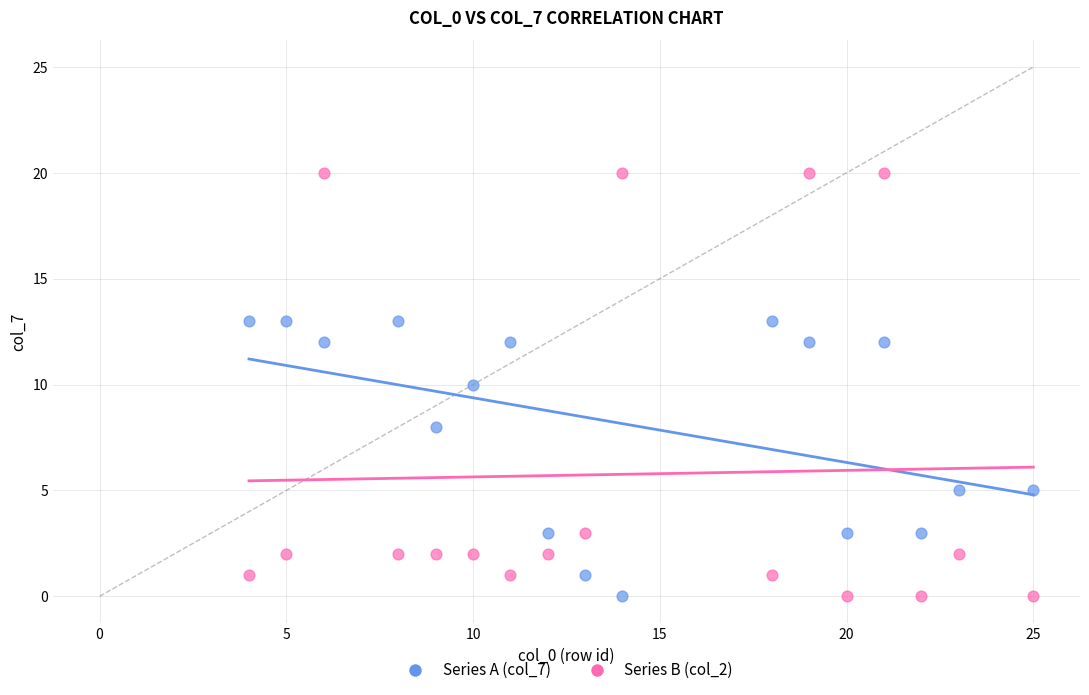

Across all data points, what is the range of X values (max minus min)?

21